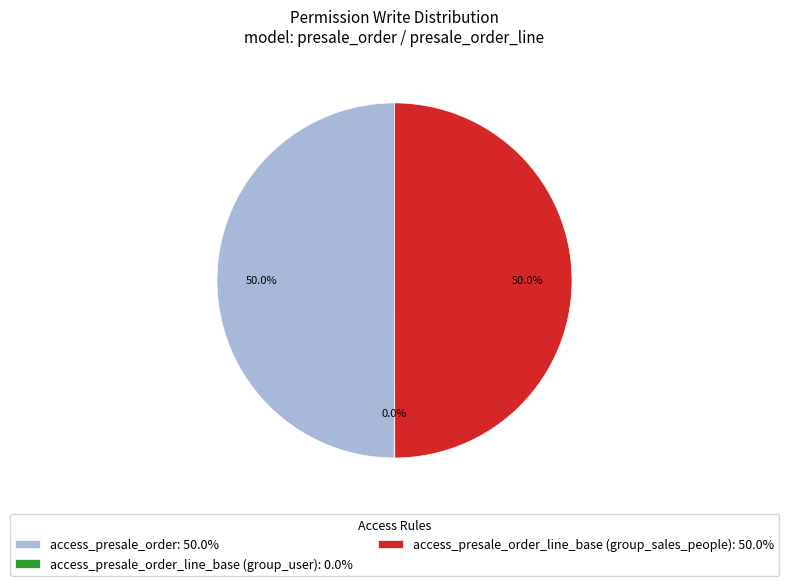

What is the ratio of the value at access_presale_order: 50.0% to the value at access_presale_order_line_base (group_sales_people): 50.0%?

1.0